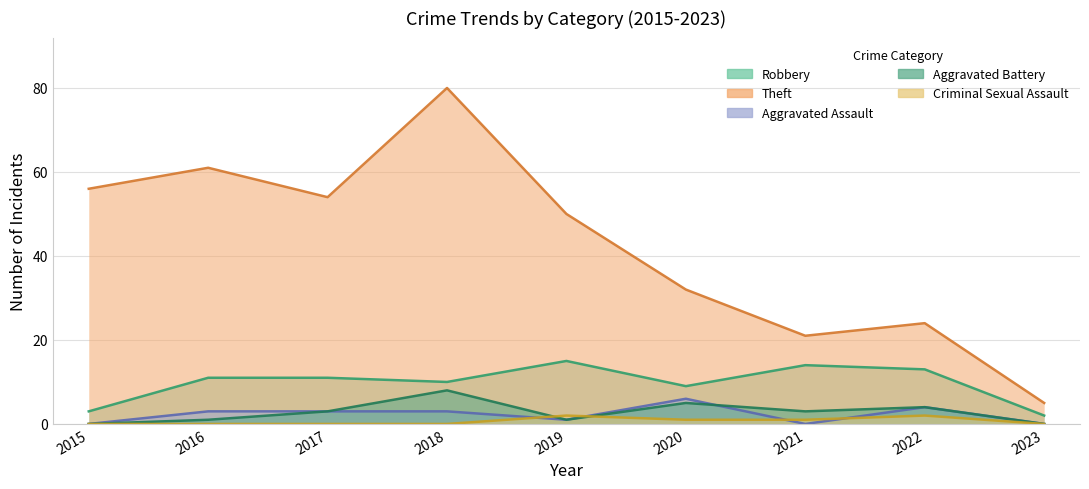

Count the number of categories in the chart.

9